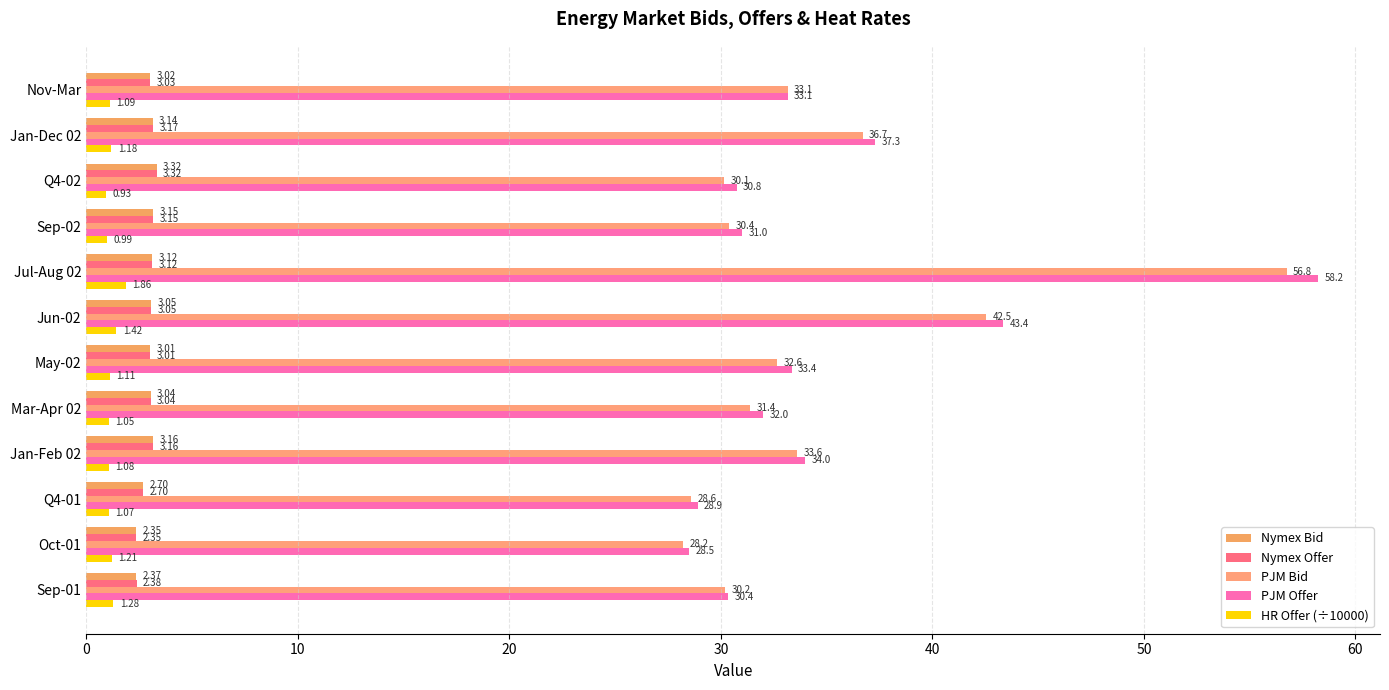

How many values in the Nymex Bid series are below 3?

3